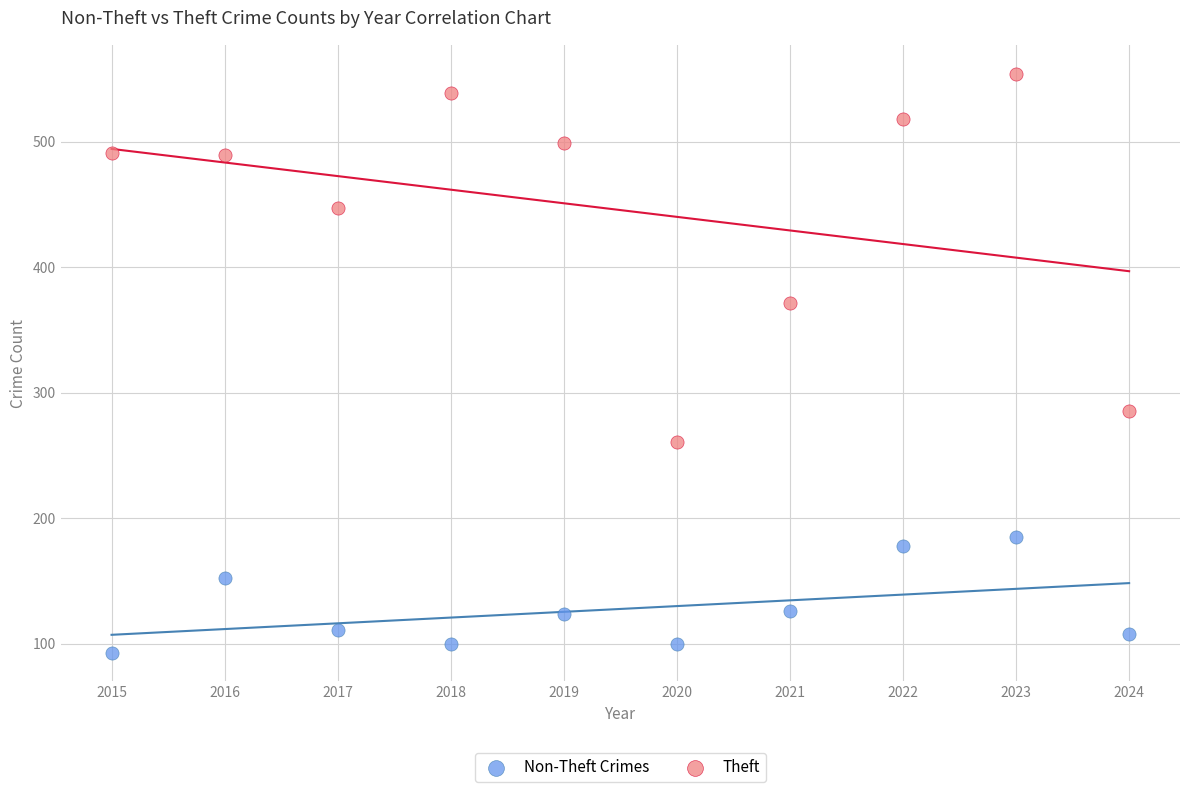

Which series reaches the maximum Y coordinate?

Theft